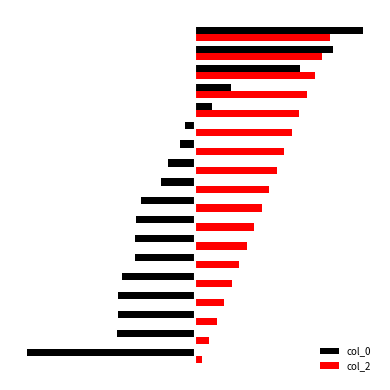

List the series in order of their peak value, highest first.

col_0, col_2